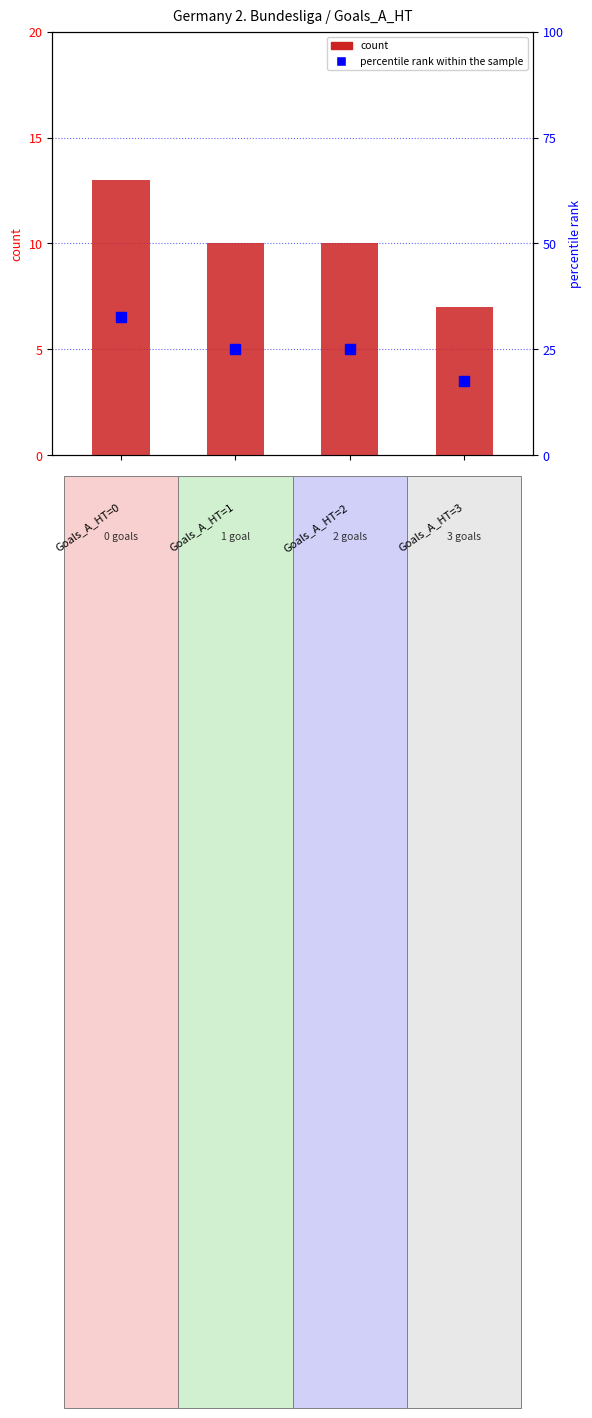

List the series in order of their overall mean, highest first.

percentile rank within the sample, count